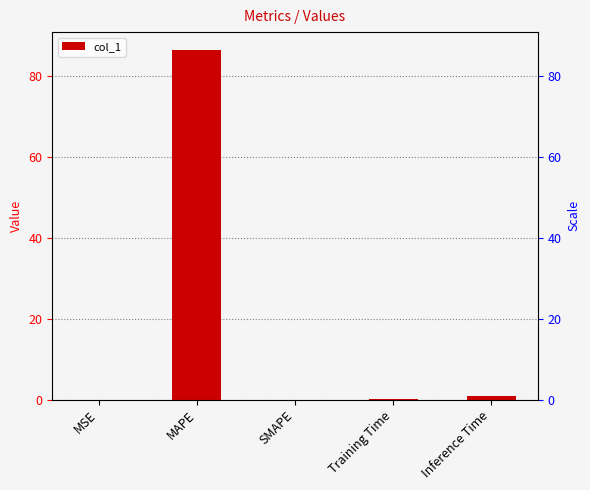

Reading left to right, list all the values displayed in this chart.

0.0	86.5	0.0	0.1	0.9